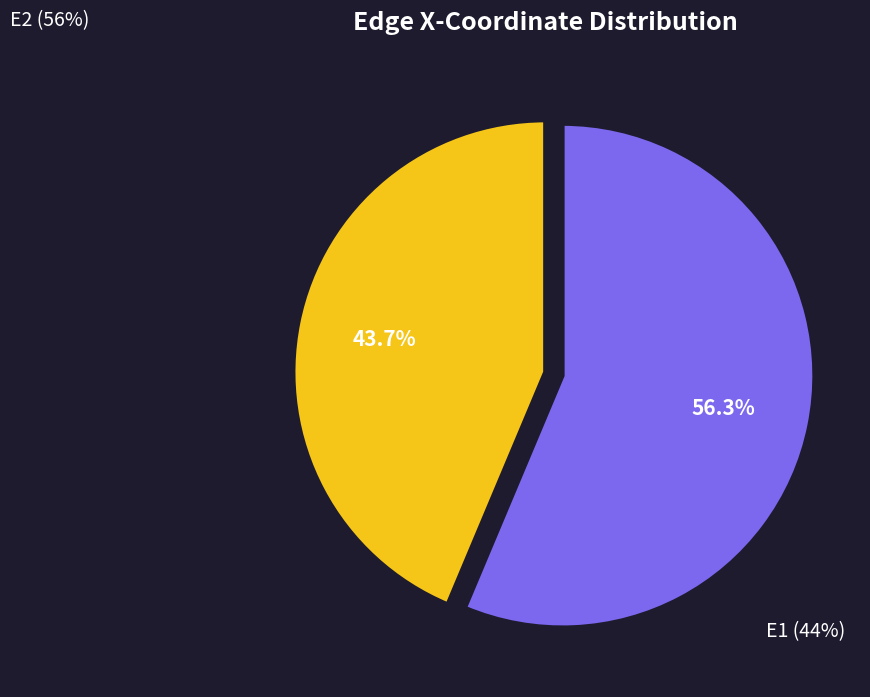

What percentage do E1 and E2 together represent?

100.0%